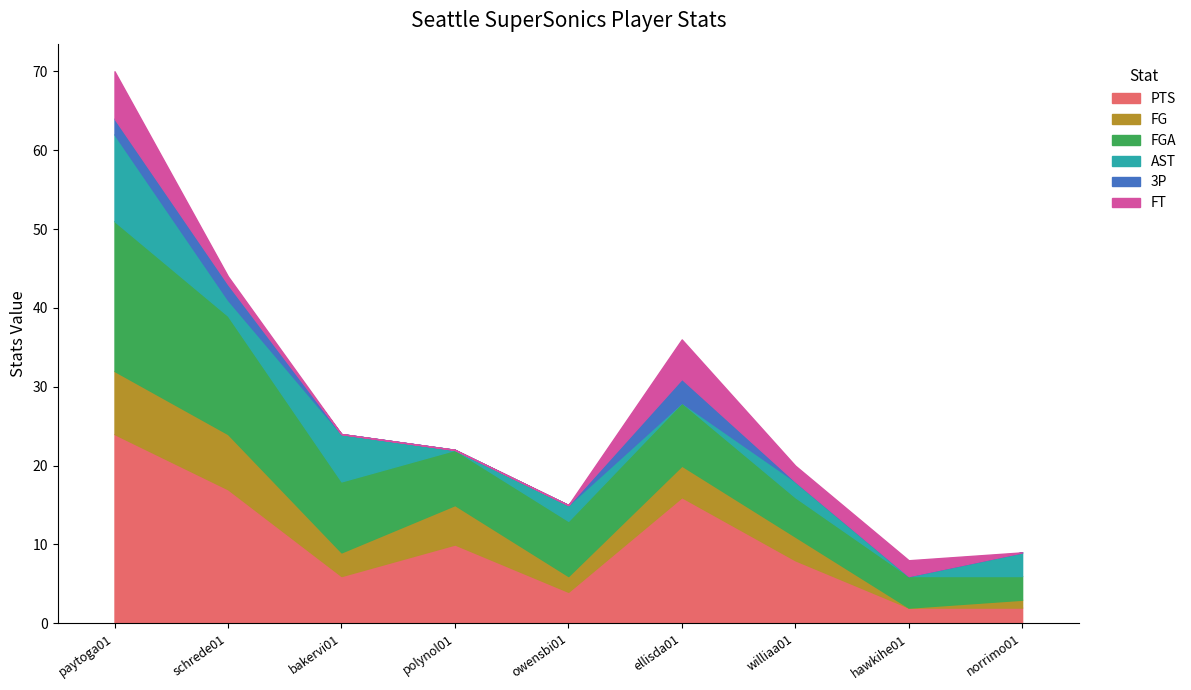

List the series in order of their peak value, highest first.

PTS, FGA, AST, FG, FT, 3P